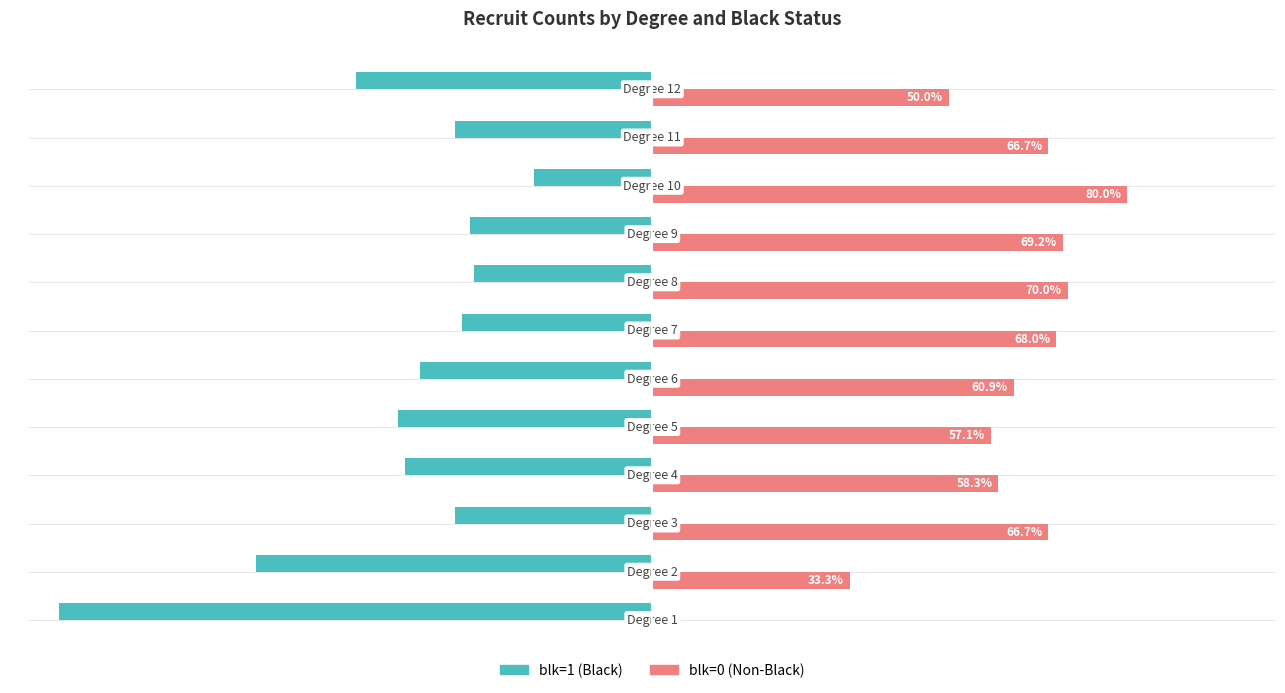

Which series has the largest total across all categories?

blk=0 (Non-Black)